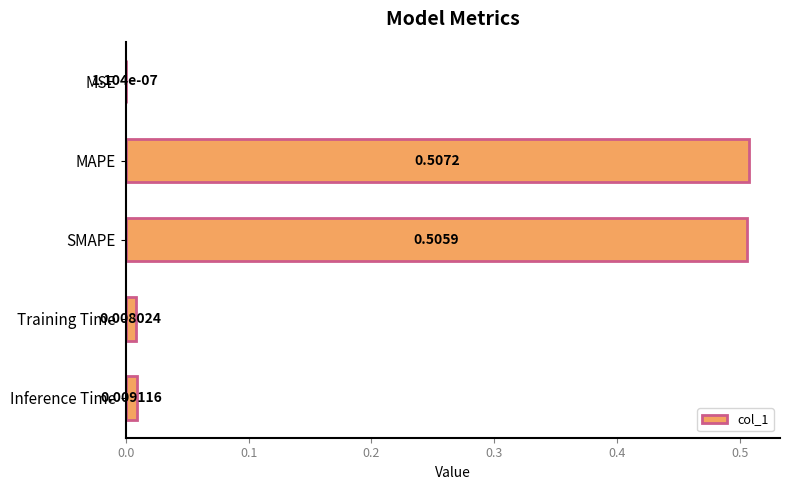

What is the sum of all values?

1.0